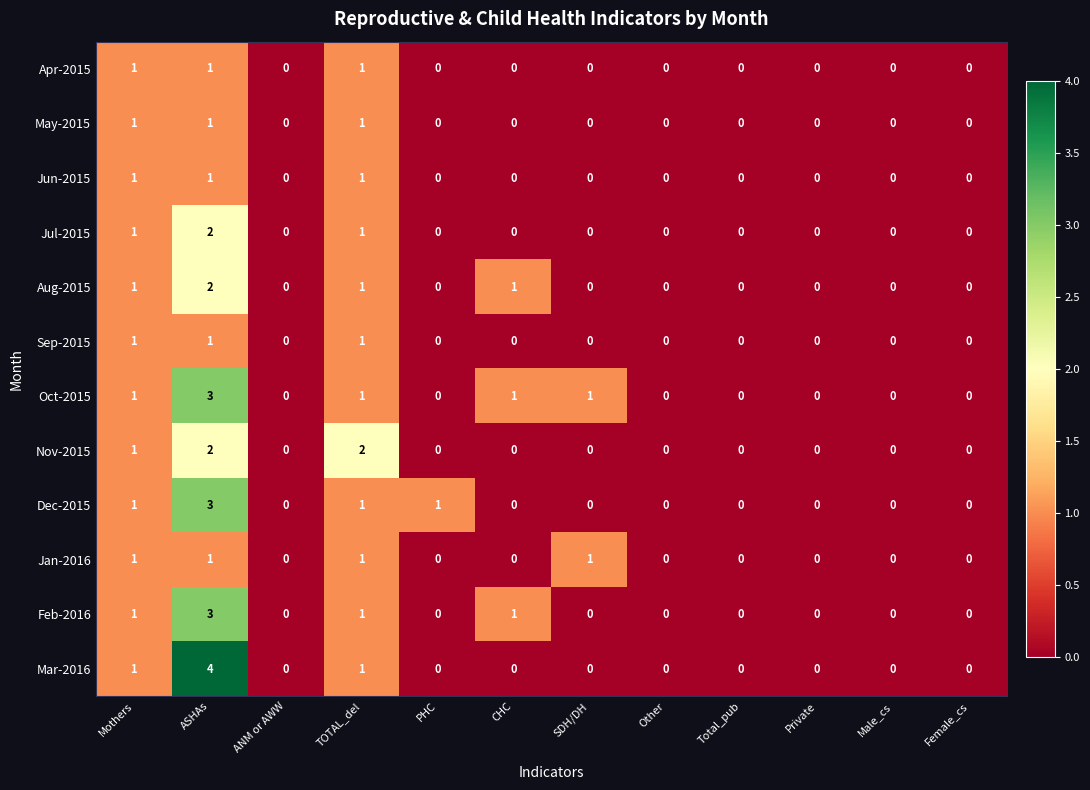

Which series has the largest range (max minus min)?

Mar-2016